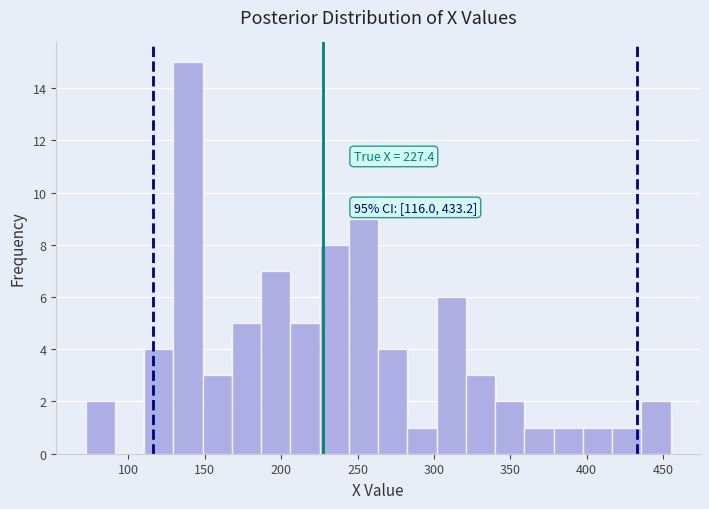

Around what value on the x-axis is the tallest bar? Give the approximate position of its centre, as read against the axis.

140